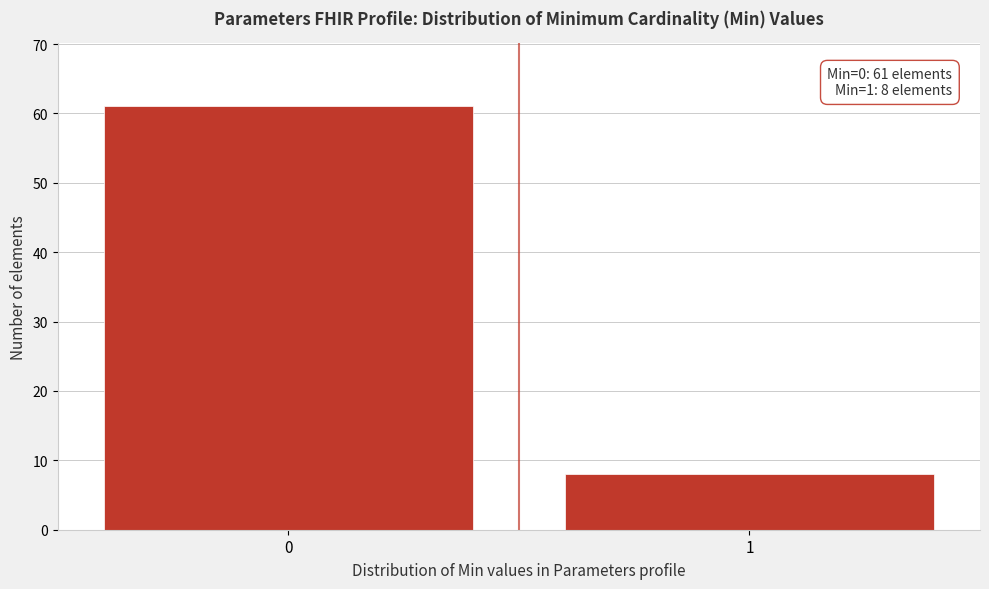

Reading left to right, what are all the values shown in this chart?

0=61	1=8